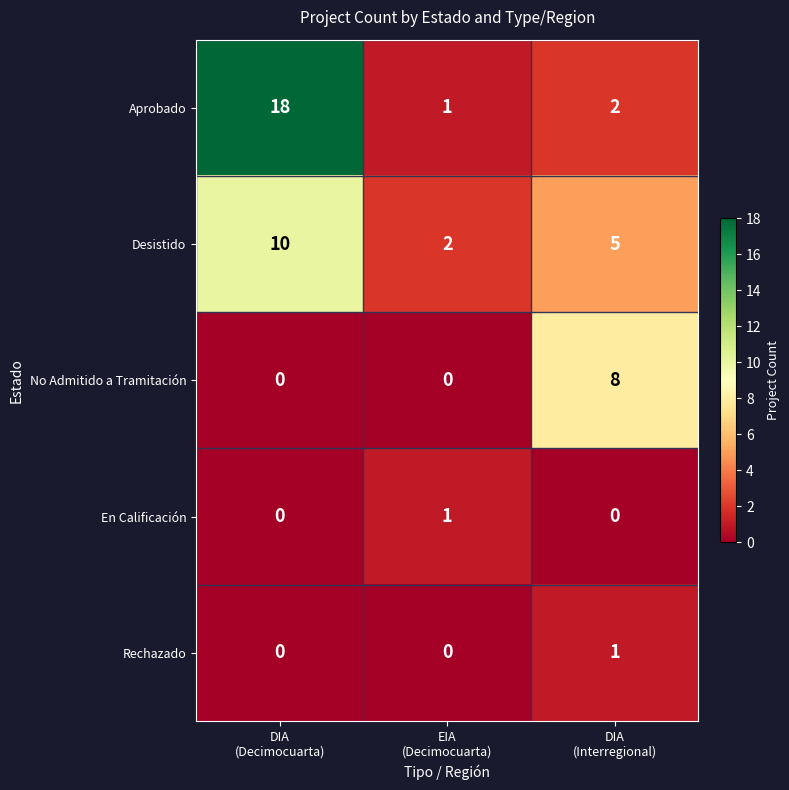

Count the Desistido values in the range 2 to 10.

3